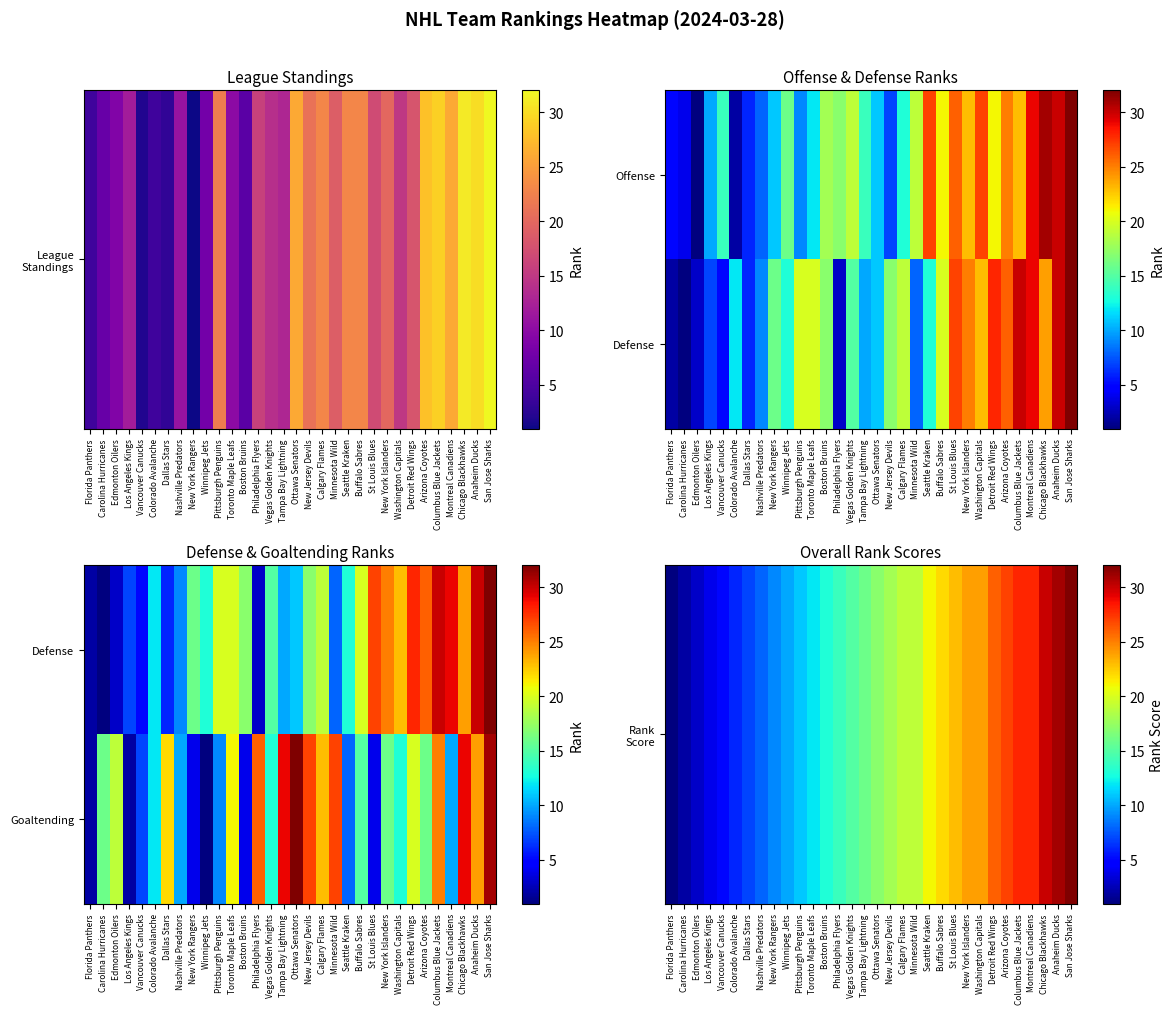

Which label corresponds to the smallest value in the chart?

Florida Panthers